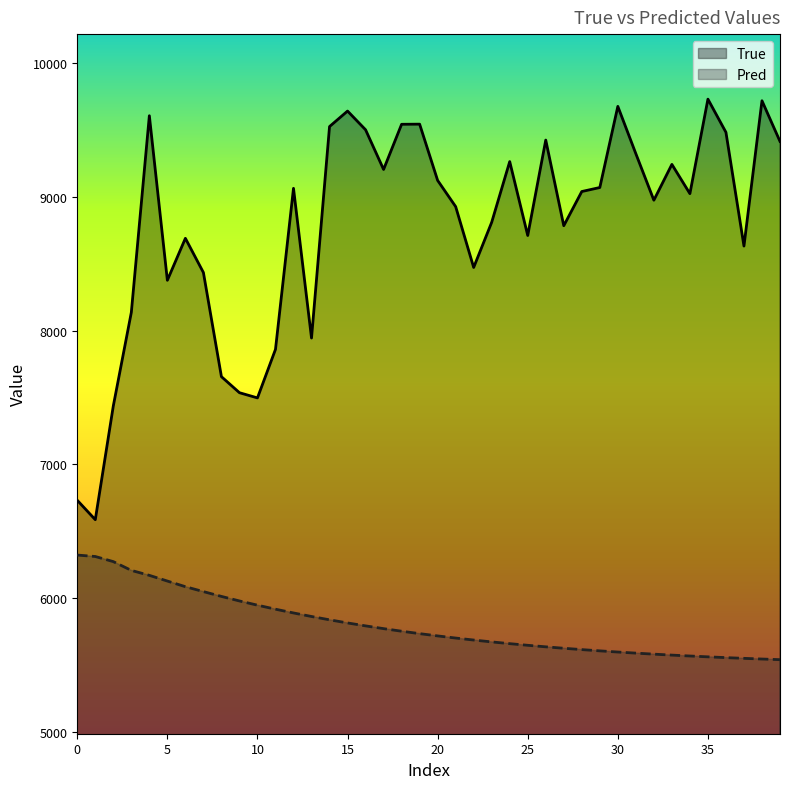

Which series has the largest total across all categories?

True